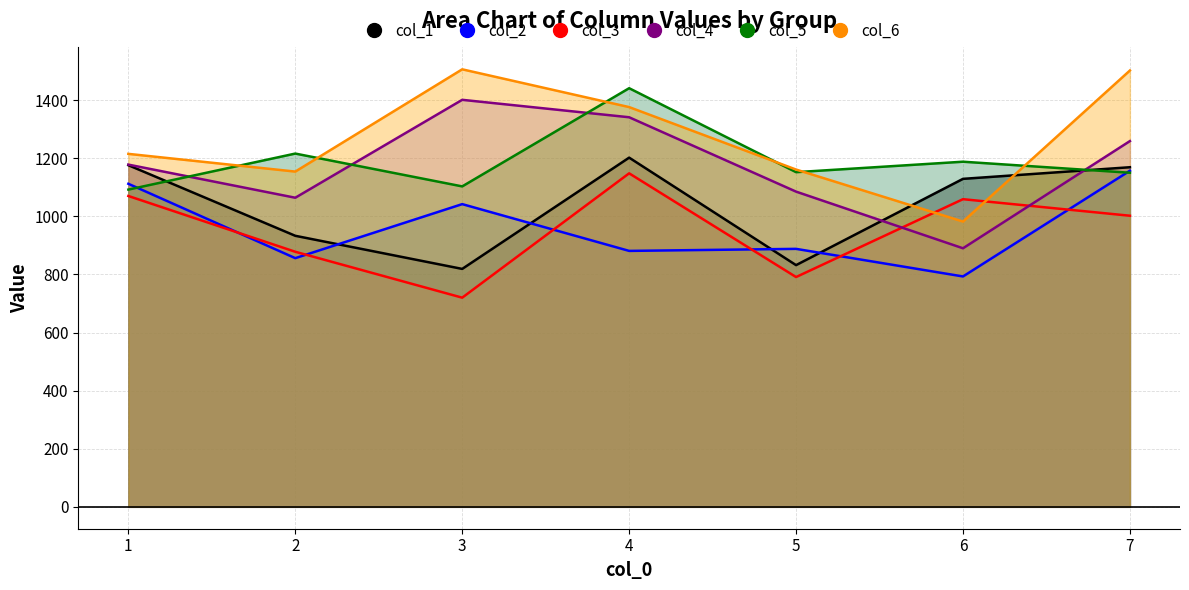

At which label does col_1_line reach its peak?

4